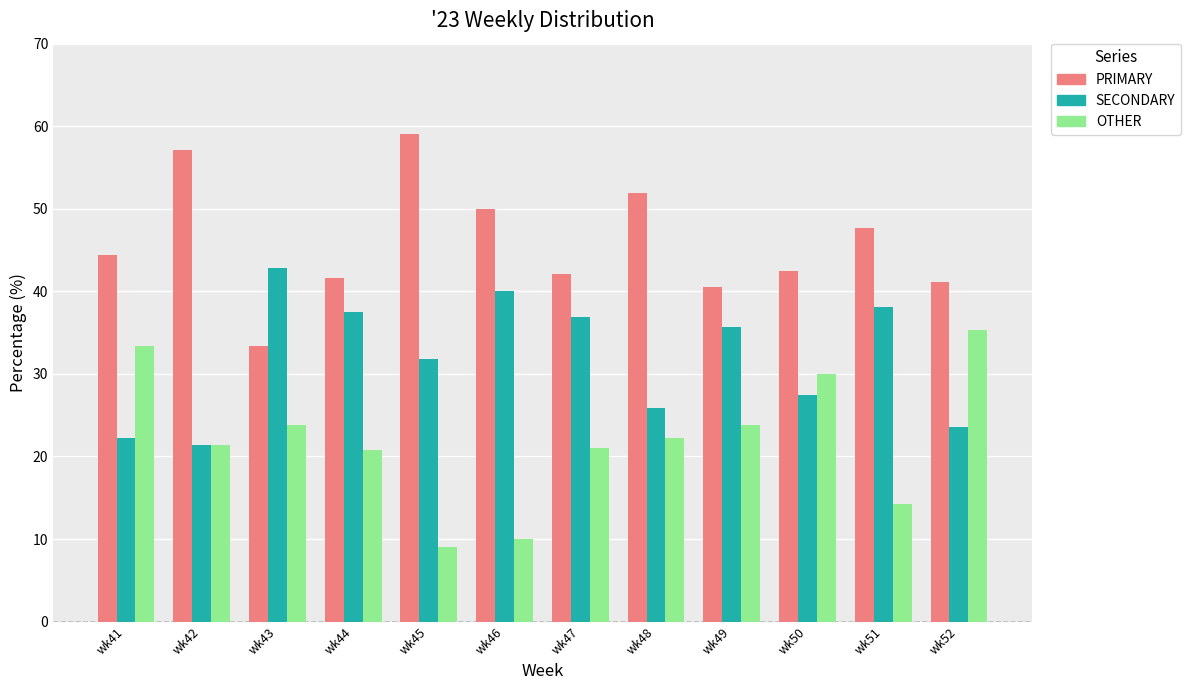

What is the average value of the SECONDARY series?

32.0